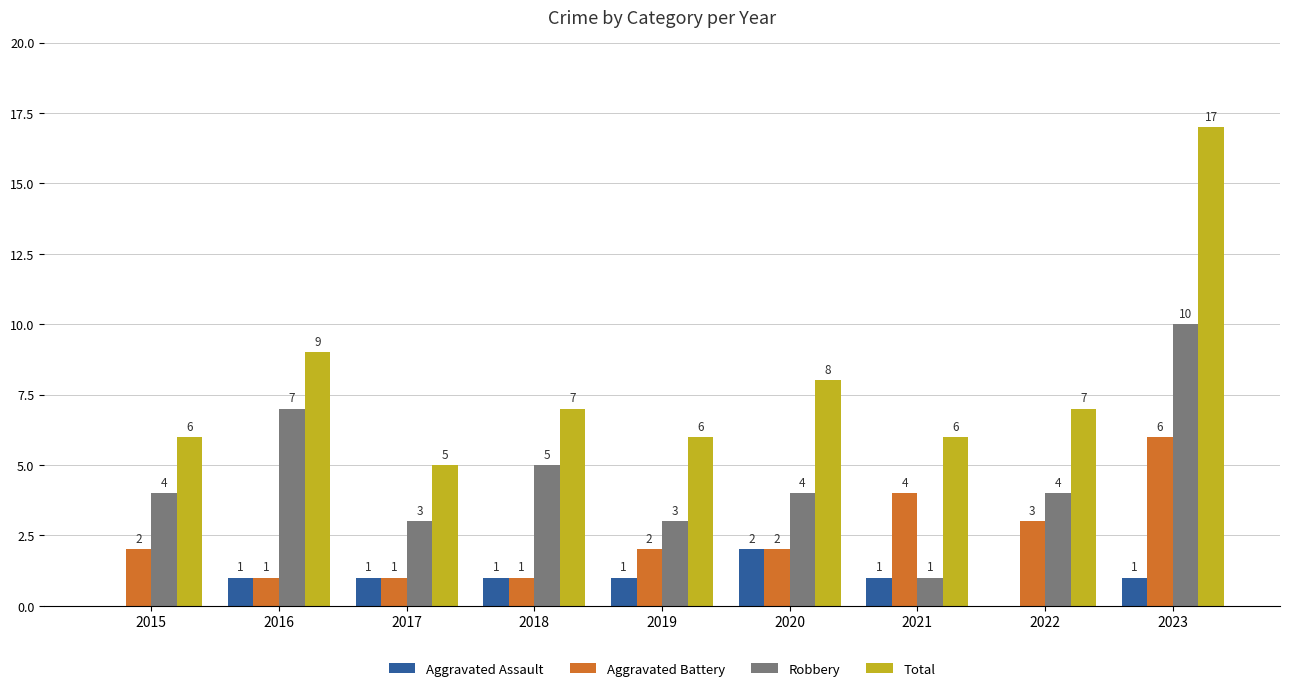

Which category has the highest value in the Aggravated Battery series?

2023